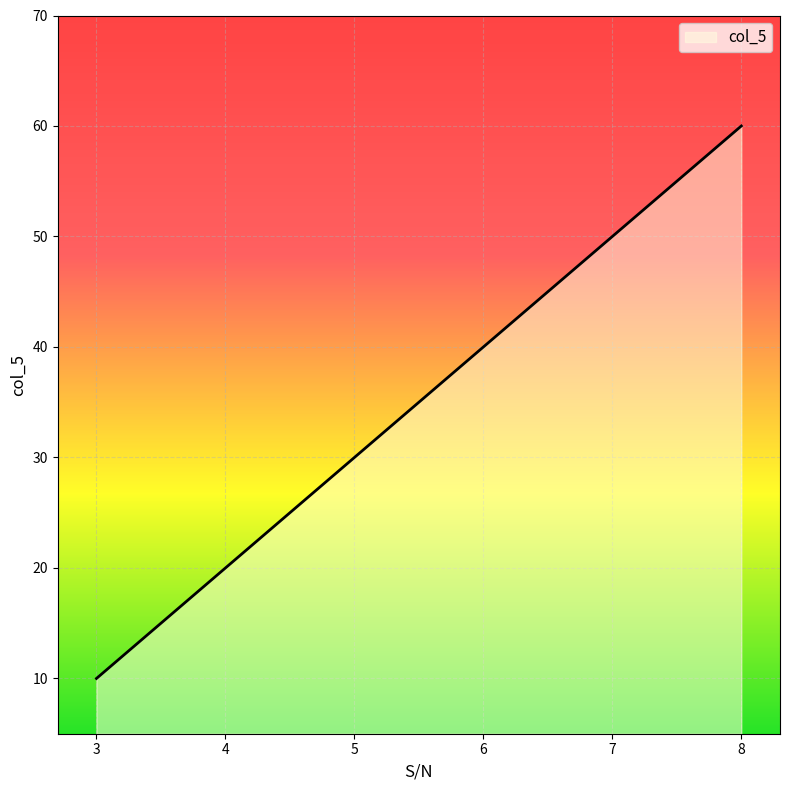

Reading left to right, transcribe all the data shown in this chart.

3=10	4=20	5=30	6=40	7=50	8=60